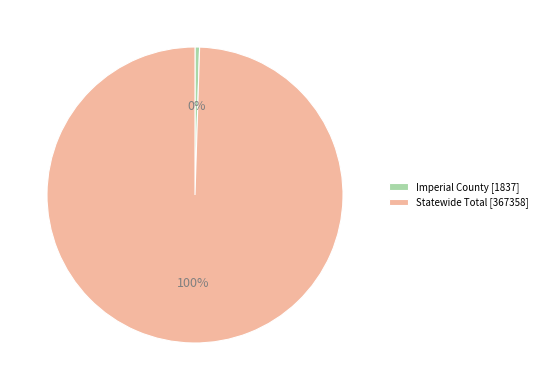

What is the majority slice?

Statewide Total